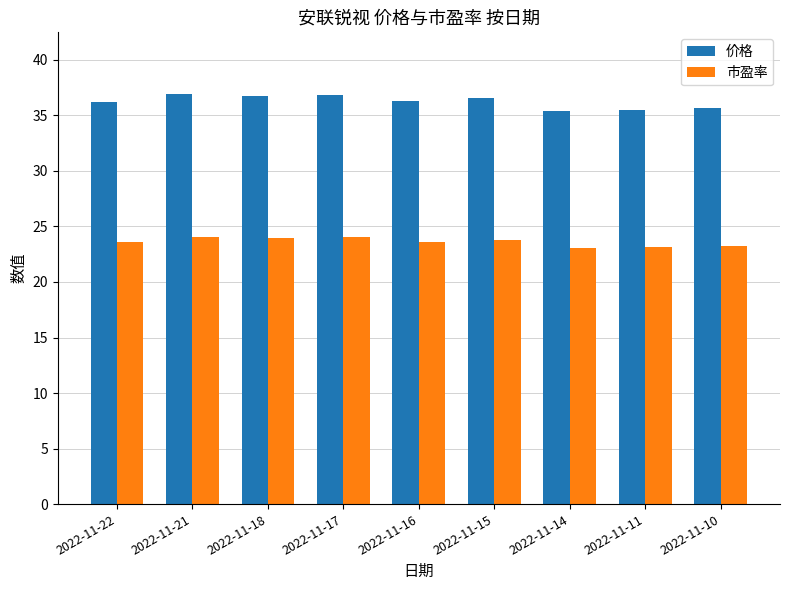

Is the value of 市盈率 at 2022-11-11 greater than the value of 价格 at 2022-11-17?

No